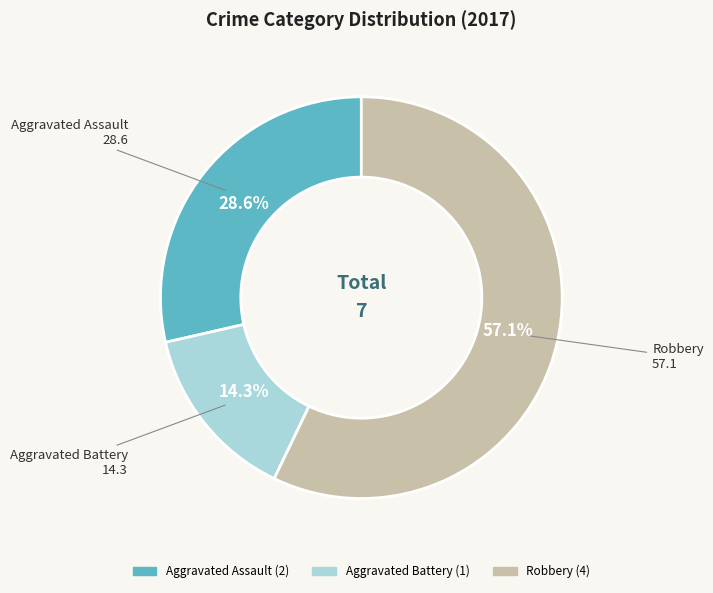

Combined, do Aggravated Battery and Robbery account for over 50%?

Yes